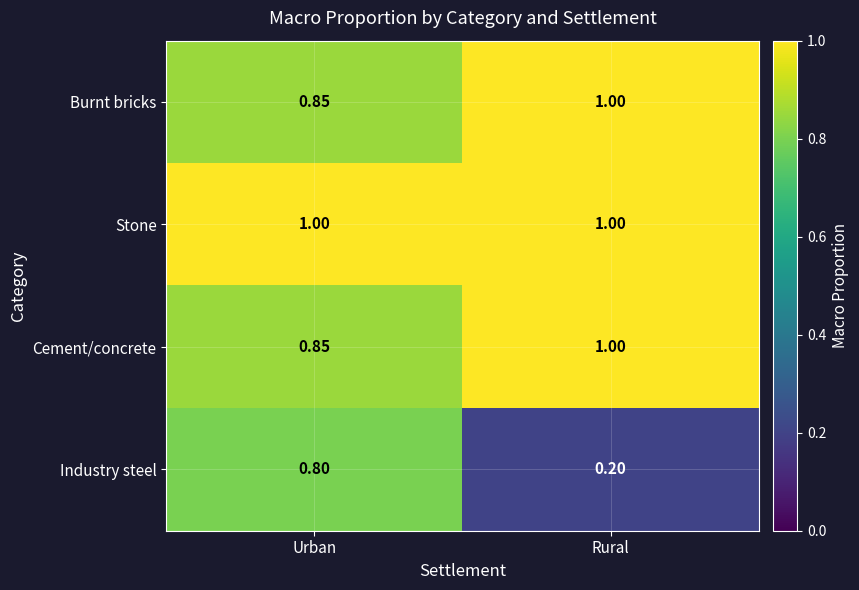

At how many categories does at least one series exceed 0?

2